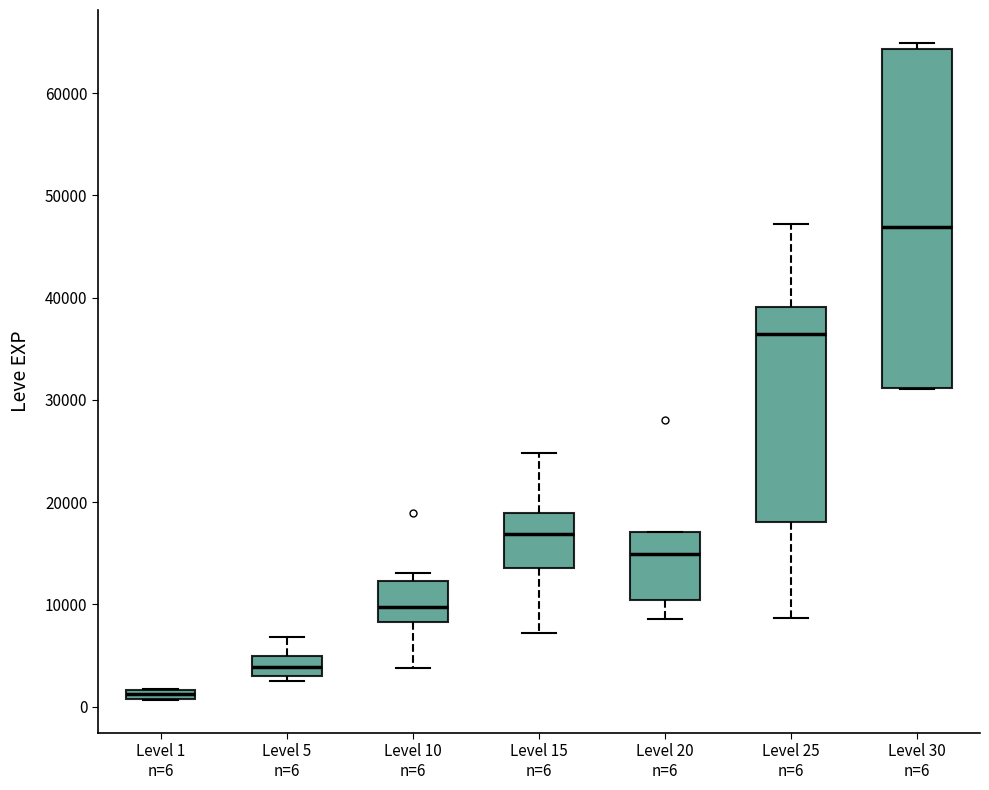

Where is the upper edge of the box for Level 25 n=6 on the y-axis? The values are not printed on the chart, so give them approximately, as read against the axis.

39000